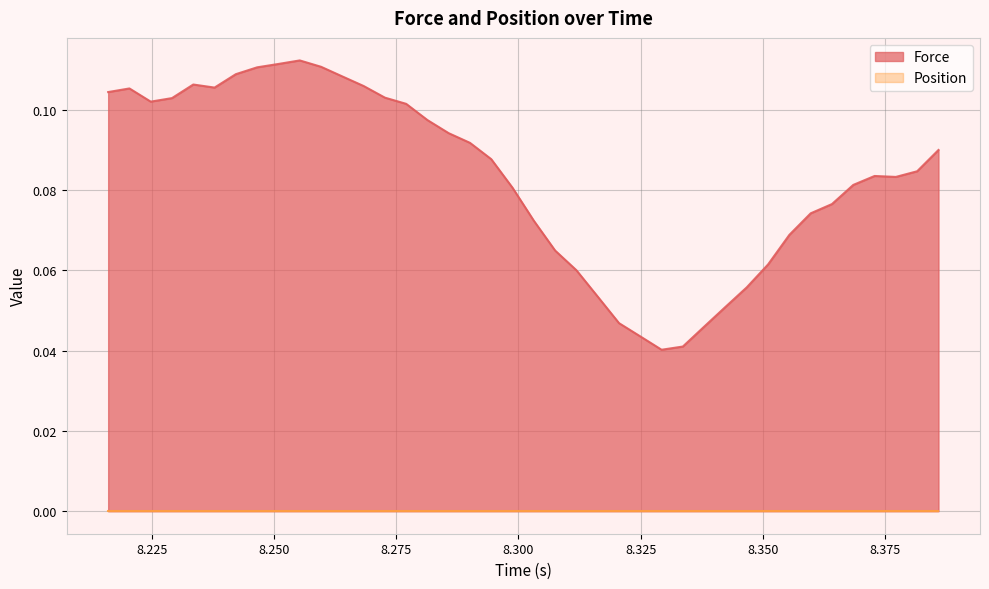

Which series has the widest spread of values?

Force